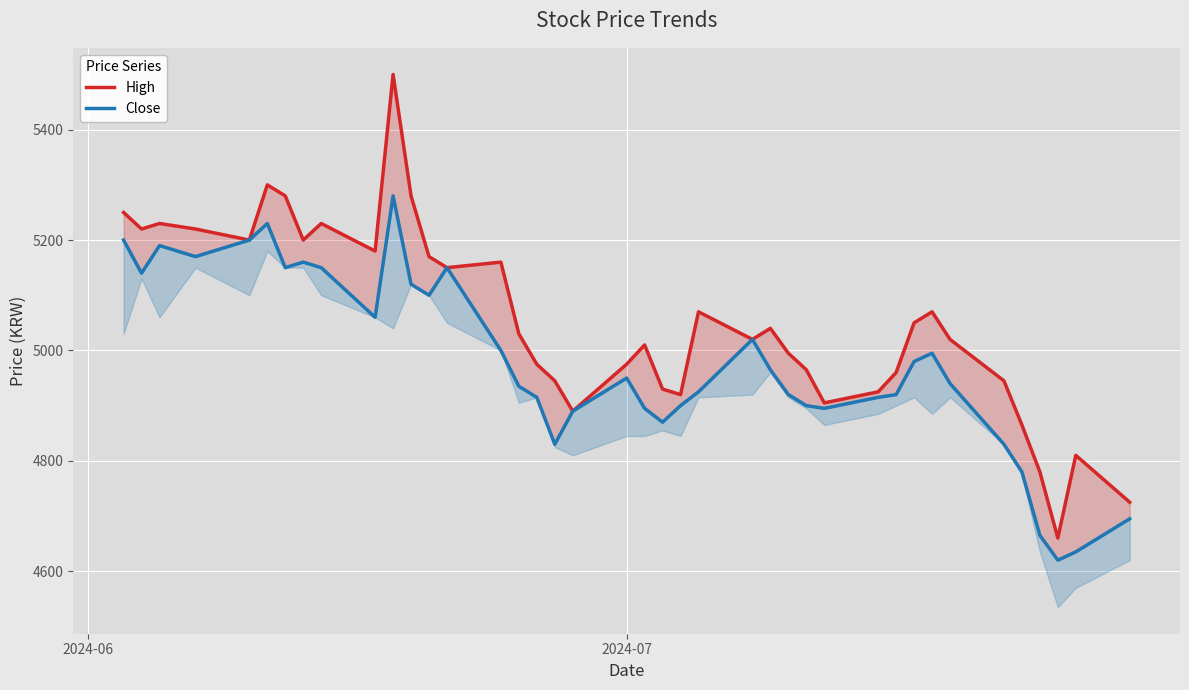

Is the value of Close at 25 greater than the value of High at 16?

No